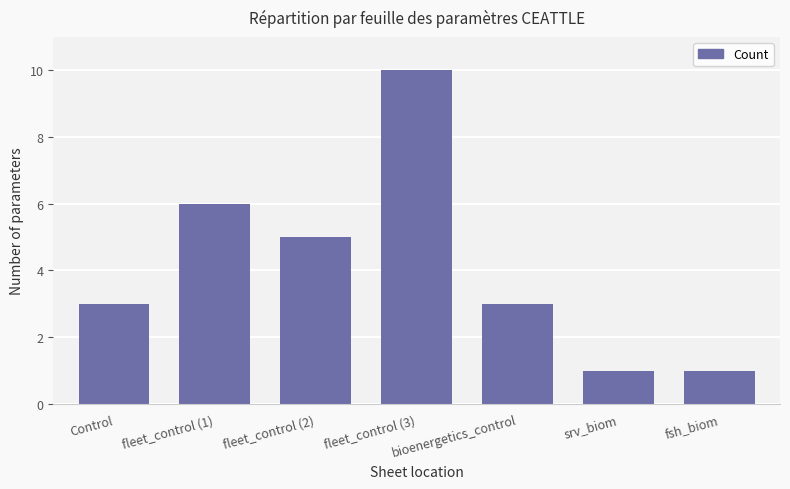

The value at bioenergetics_control is 1. True or false?

False